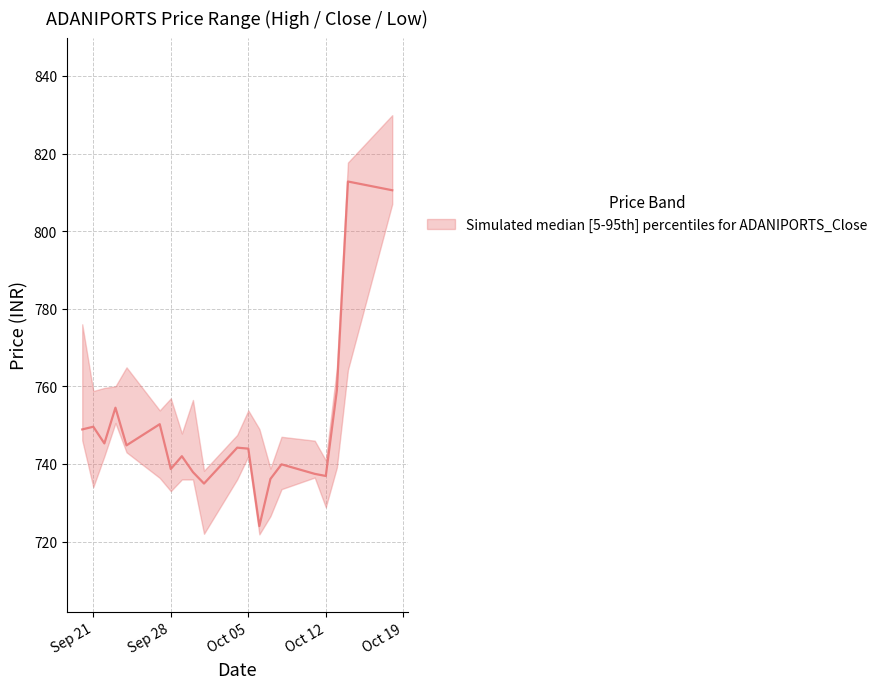

True or false: High and Low intersect in this chart.

False